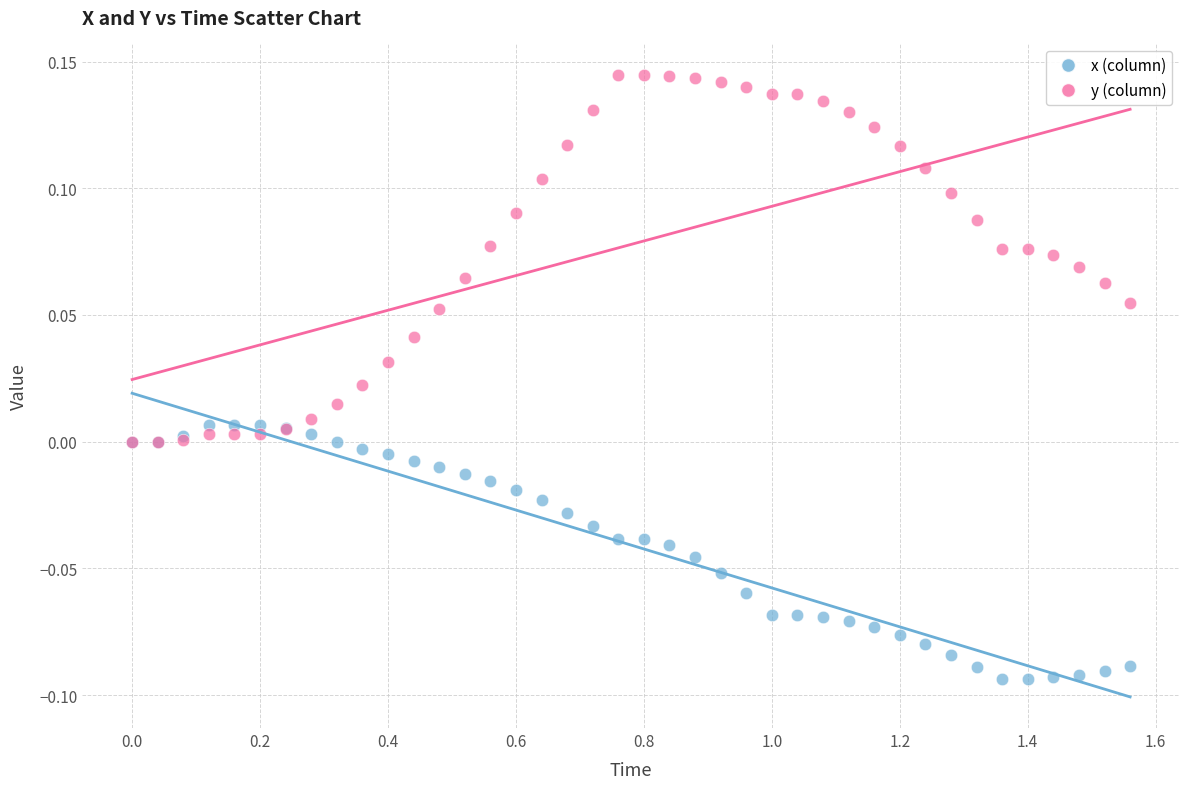

Which series has the largest Y range (max minus min)?

y (column)